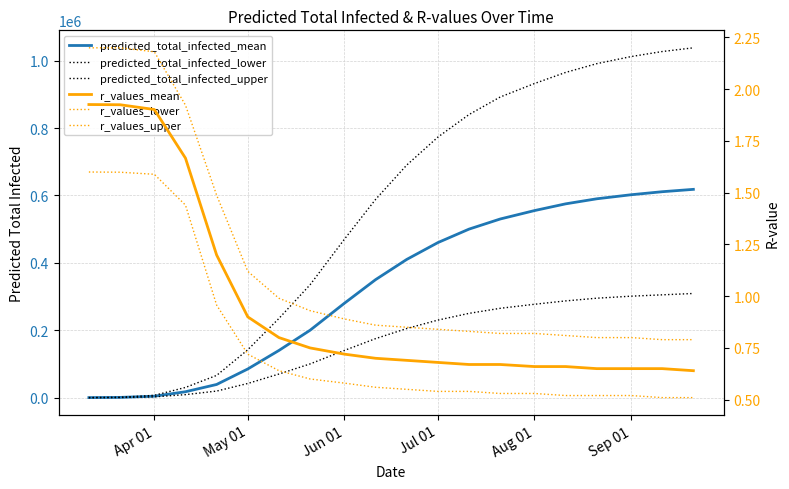

At how many categories does at least one series exceed 220884?

14